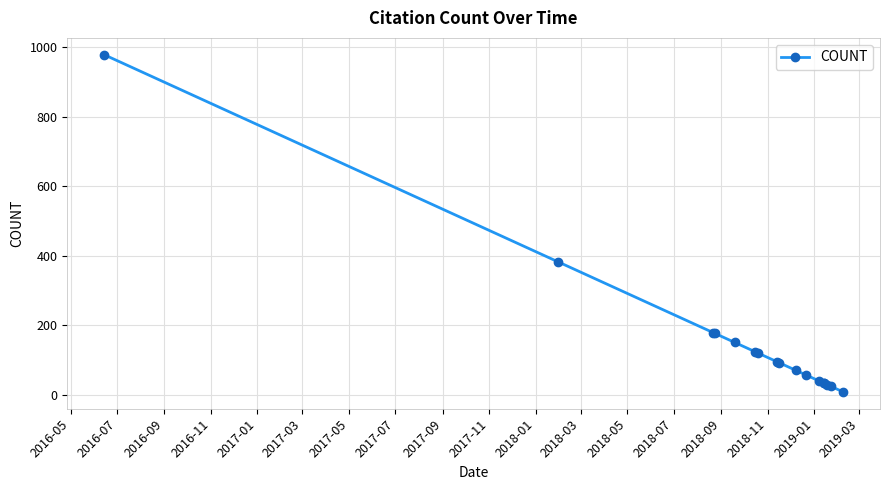

Does the chart display data point markers on the line(s)?

Yes